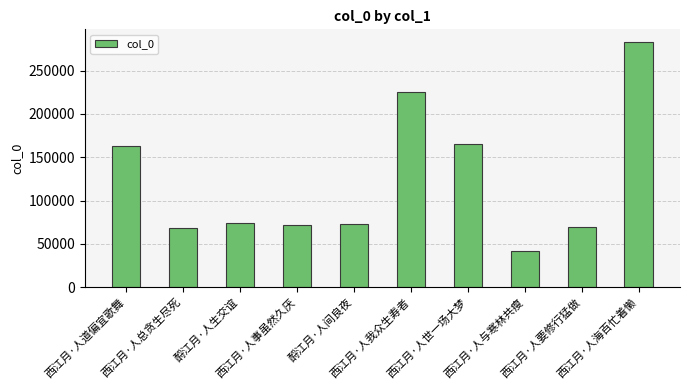

What position from the left is 西江月·人世一场大梦?

7